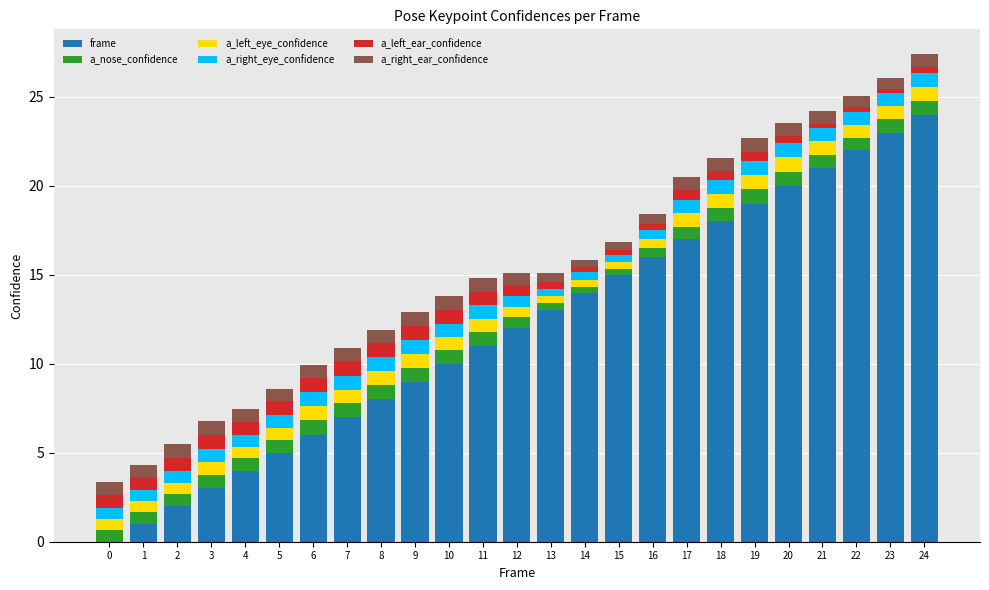

What is the total value across all series at 11?

14.8